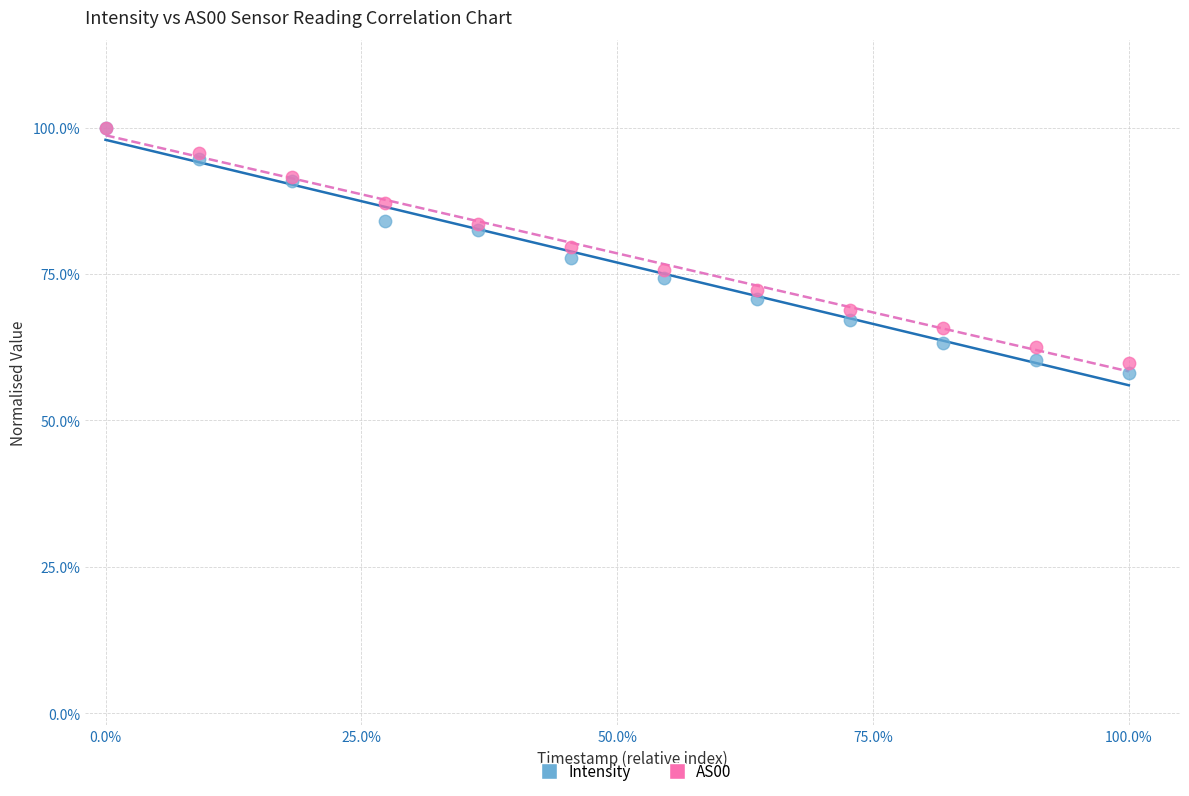

Which series reaches the minimum Y coordinate?

Intensity